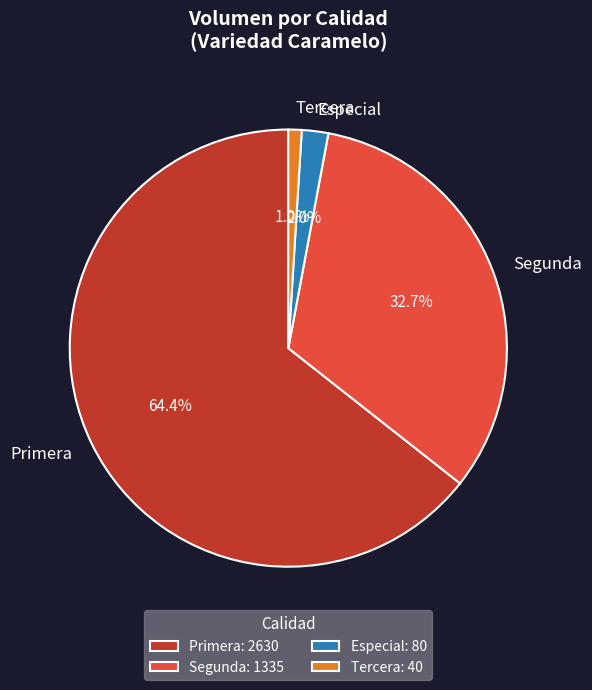

Does Primera account for over 50% of the chart?

Yes